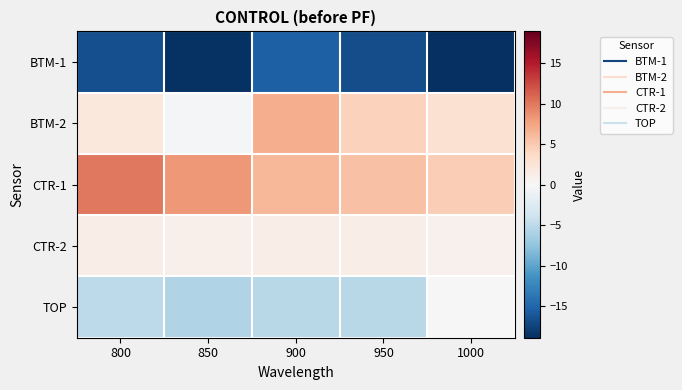

At which category is the sum across all series the highest?

900